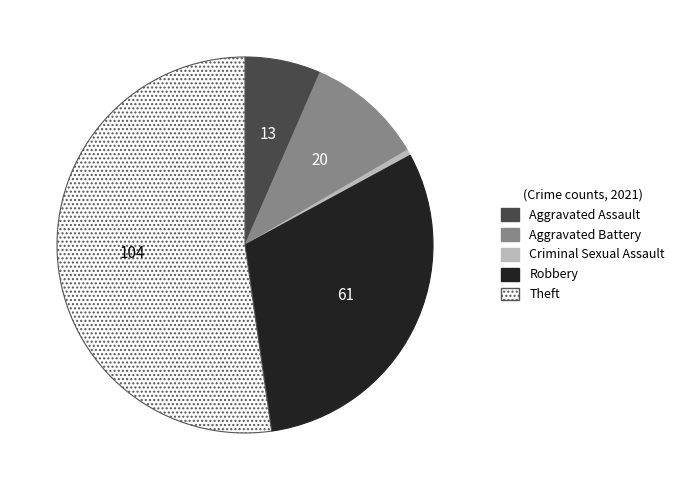

Approximately how many times larger is the value at Aggravated Assault compared to Robbery?

0.2